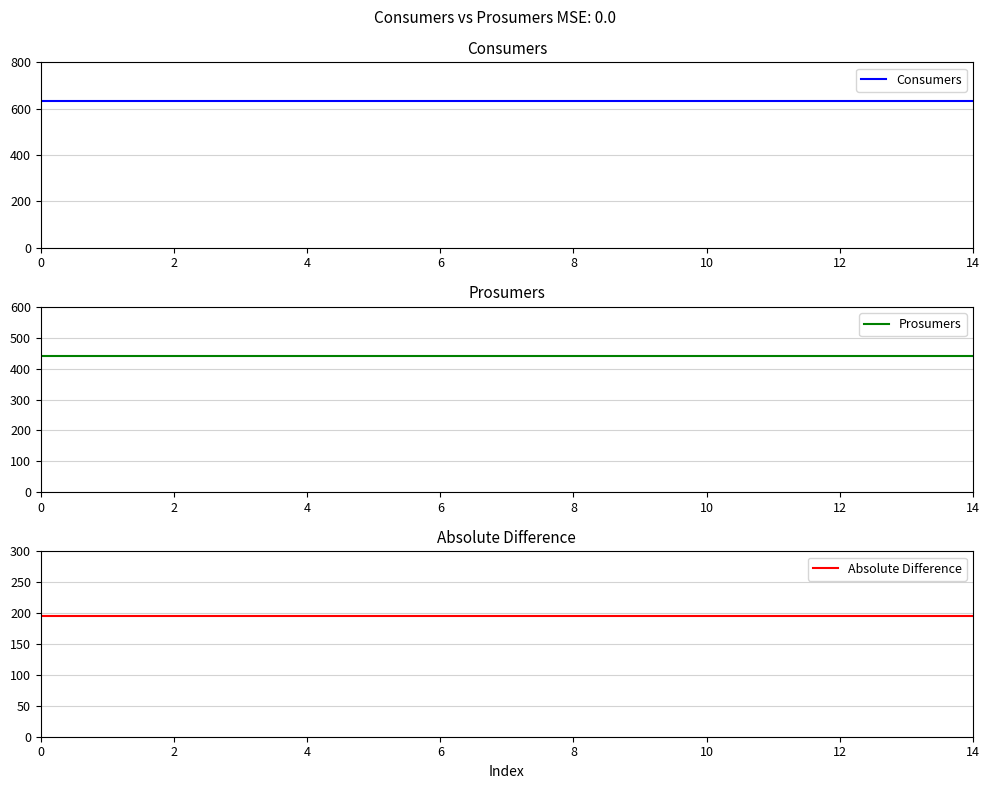

Is it true that Consumers equals 947 at 12?

False